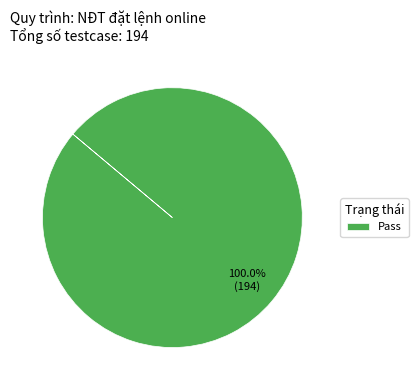

Is Pass the majority of the pie?

Yes